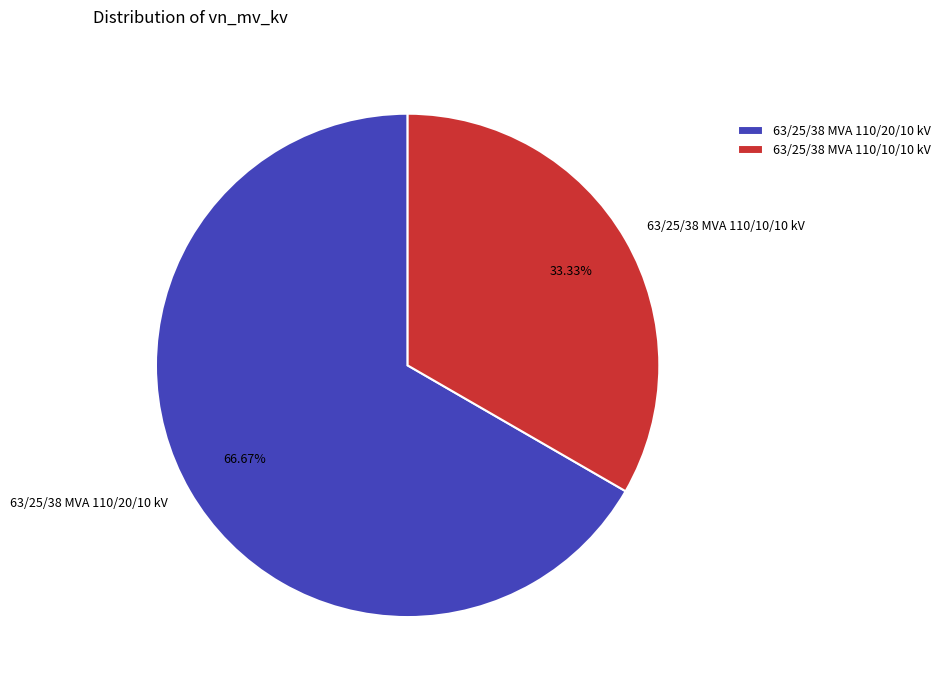

Which slice is the smallest?

63/25/38 MVA 110/10/10 kV